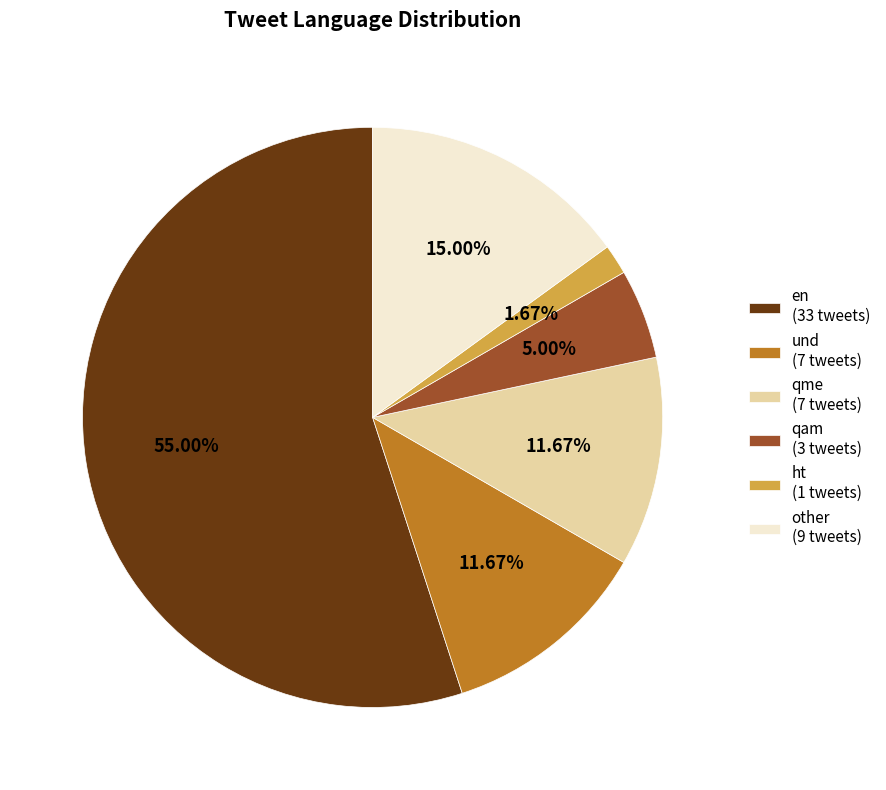

Which category has the biggest portion of the pie?

en